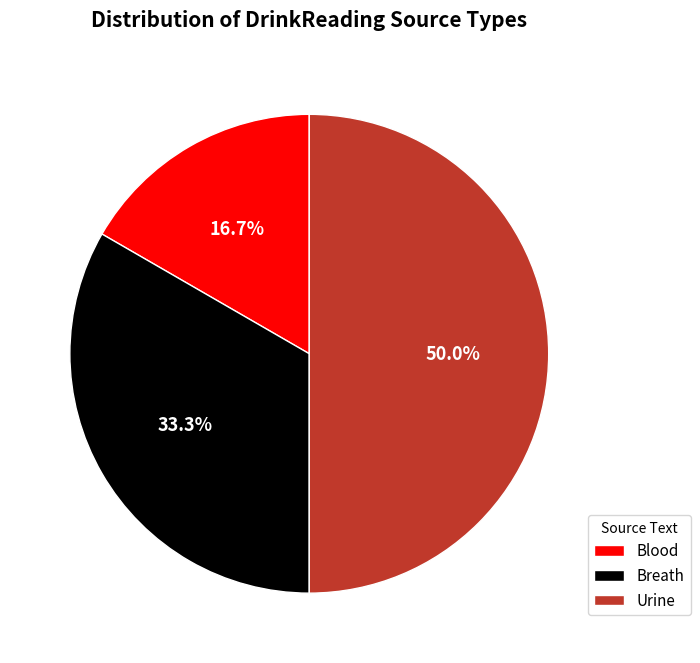

Do Urine and Blood together represent more than half of the pie?

Yes